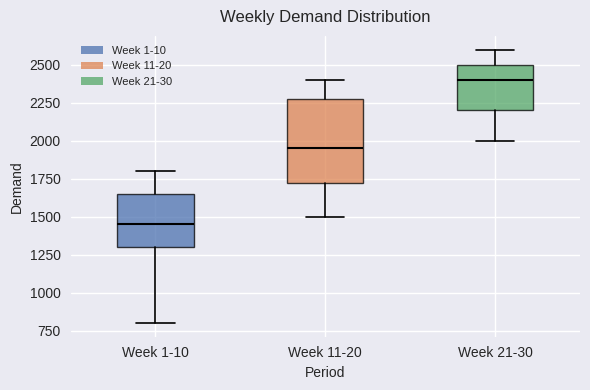

Reading left to right, transcribe this box plot: for each box, give where its median line is, the range the box spans, and where its two whiskers end, as read against the y-axis. The values are not printed on the chart, so give them approximately, as read against the axis.

Week 1-10: median 1450, box 1300 to 1650, whiskers 800 to 1800
Week 11-20: median 1950, box 1750 to 2300, whiskers 1500 to 2400
Week 21-30: median 2400, box 2200 to 2500, whiskers 2000 to 2600